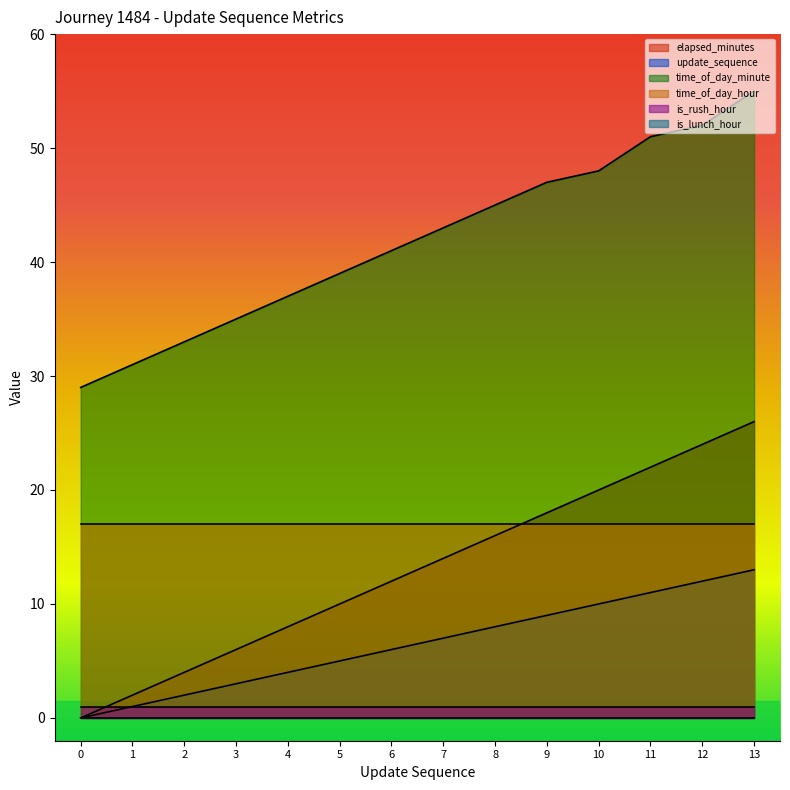

What is the spread (max minus min) of values at 13?

55